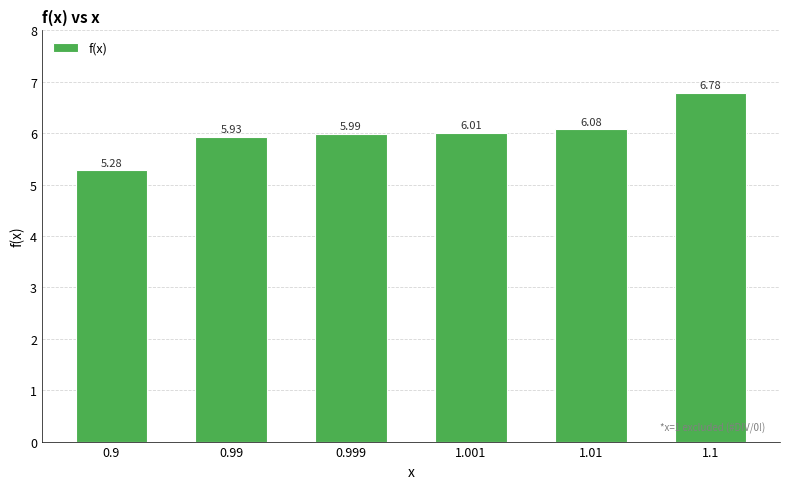

Reading left to right, what are all the values shown in this chart?

0.9=5.3	0.99=5.9	0.999=6.0	1.001=6.0	1.01=6.1	1.1=6.8